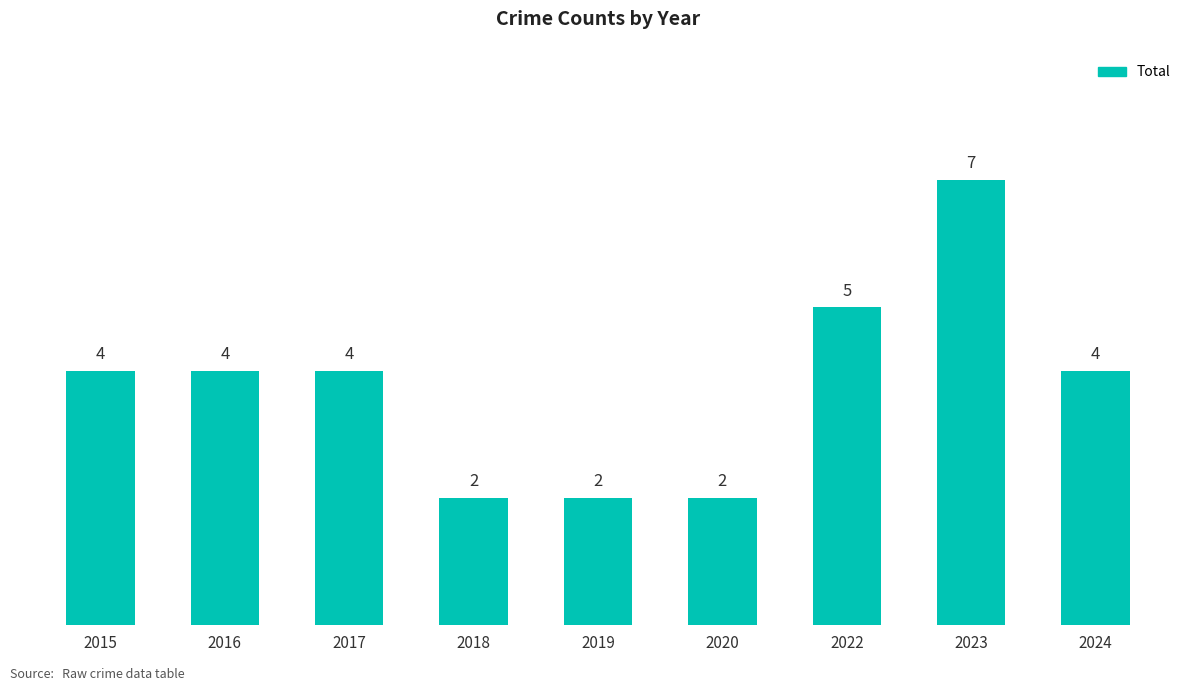

Which label corresponds to the largest value in the chart?

2023